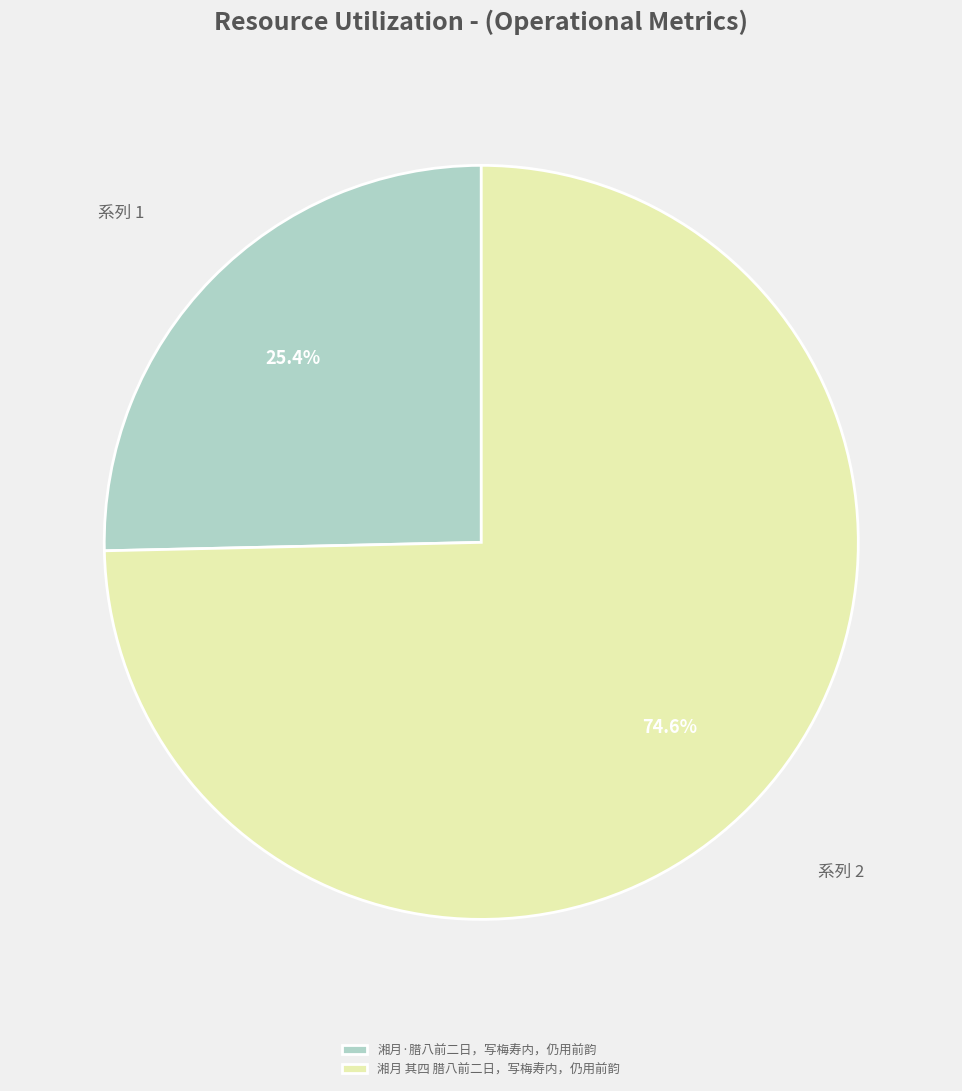

Is the sum of 湘月·腊八前二日，写梅寿内，仍用前韵 and 湘月 其四 腊八前二日，写梅寿内，仍用前韵 greater than half?

Yes